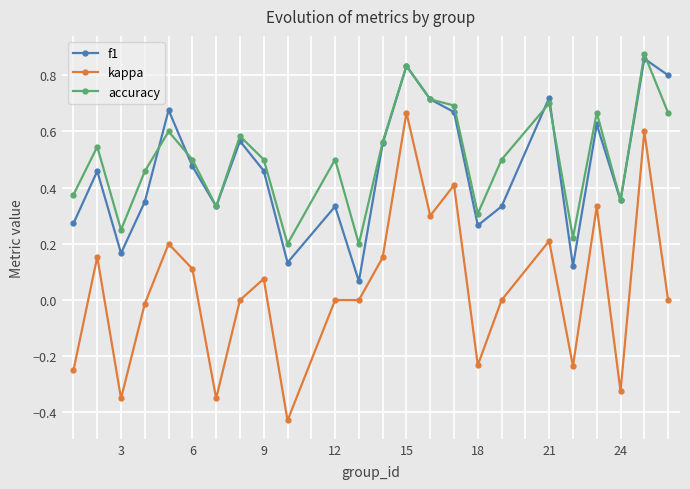

True or false: kappa and f1 cross at least once.

False